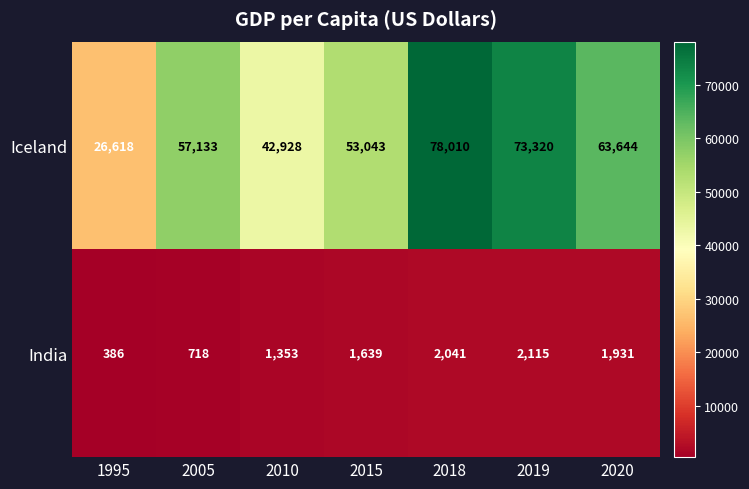

How many data points does each series have?

7